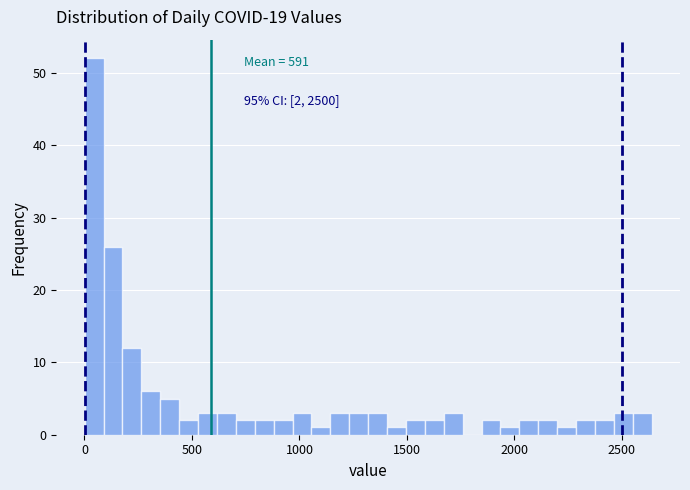

Around what value on the x-axis is the tallest bar? Give the approximate position of its centre, as read against the axis.

50